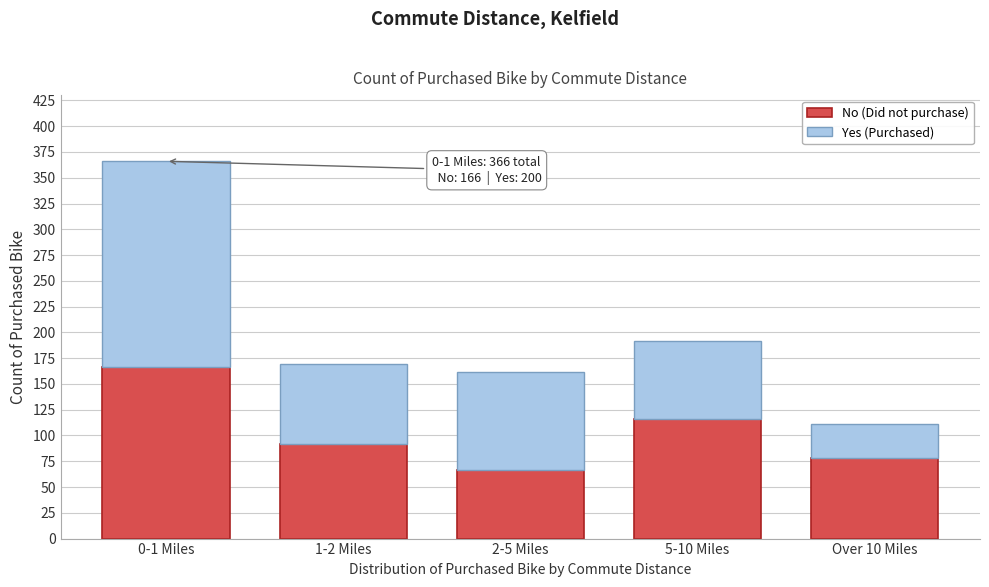

Reading left to right, transcribe the values for No (Did not purchase).

0-1 Miles=166	1-2 Miles=92	2-5 Miles=67	5-10 Miles=116	Over 10 Miles=78